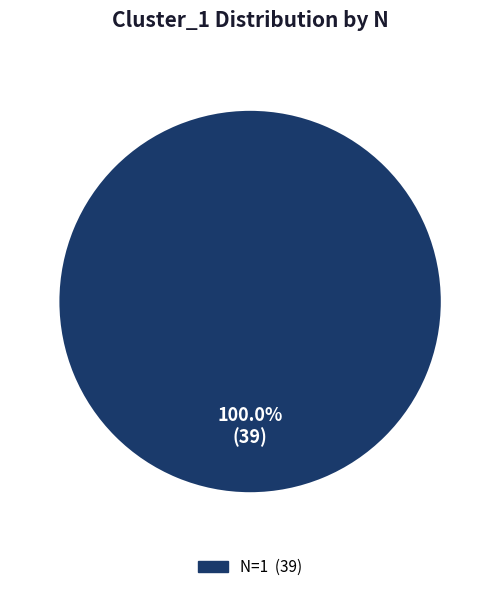

How many slices are in this pie chart?

1